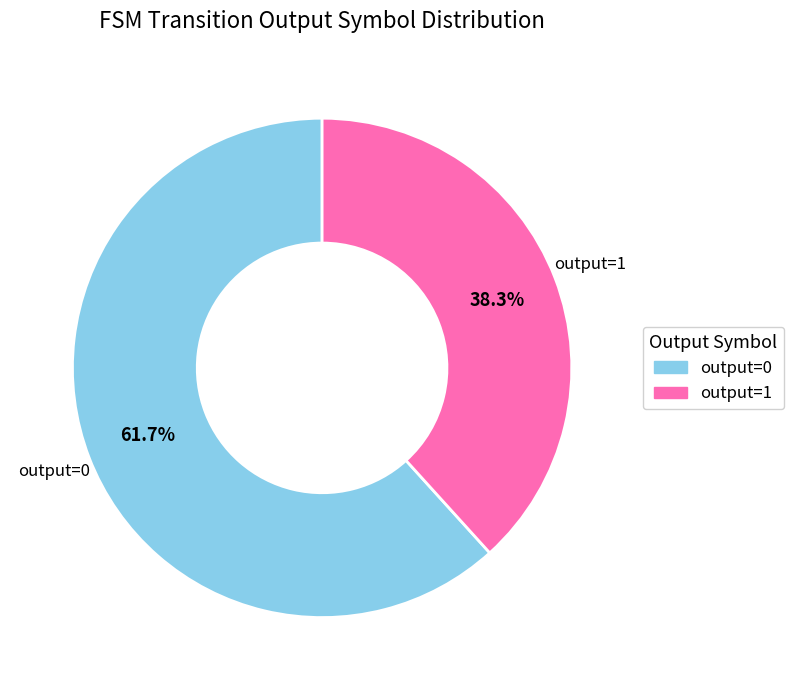

Which category has the biggest portion of the pie?

output=0